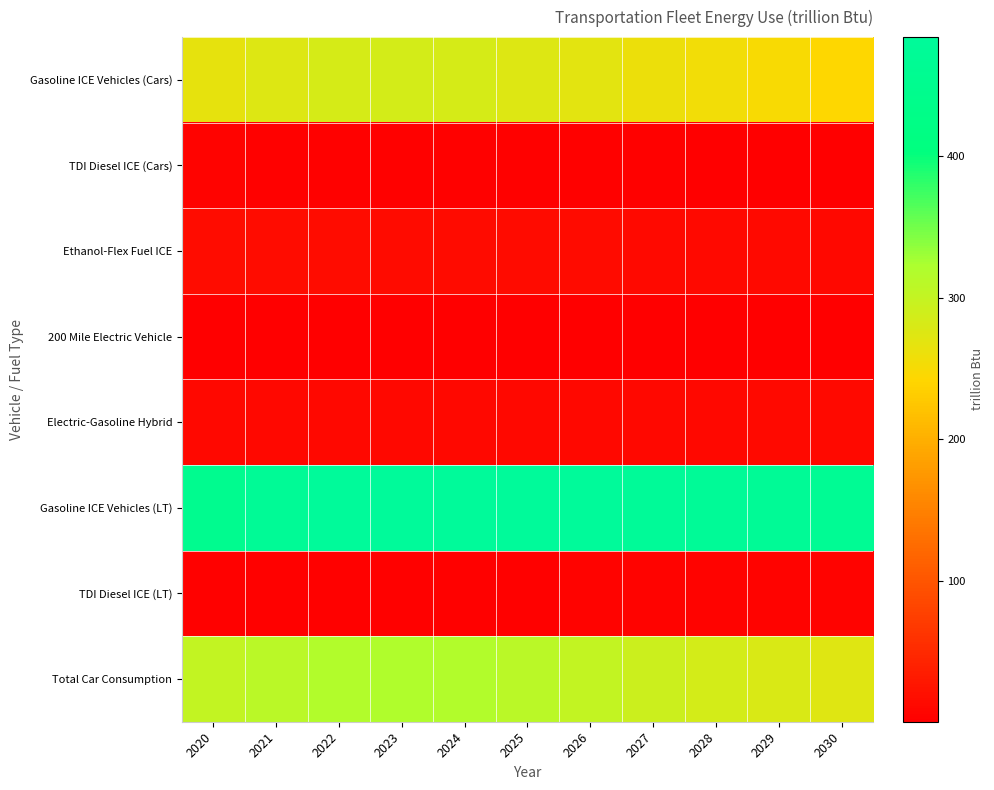

Which series has the widest spread of values?

Total Car Consumption